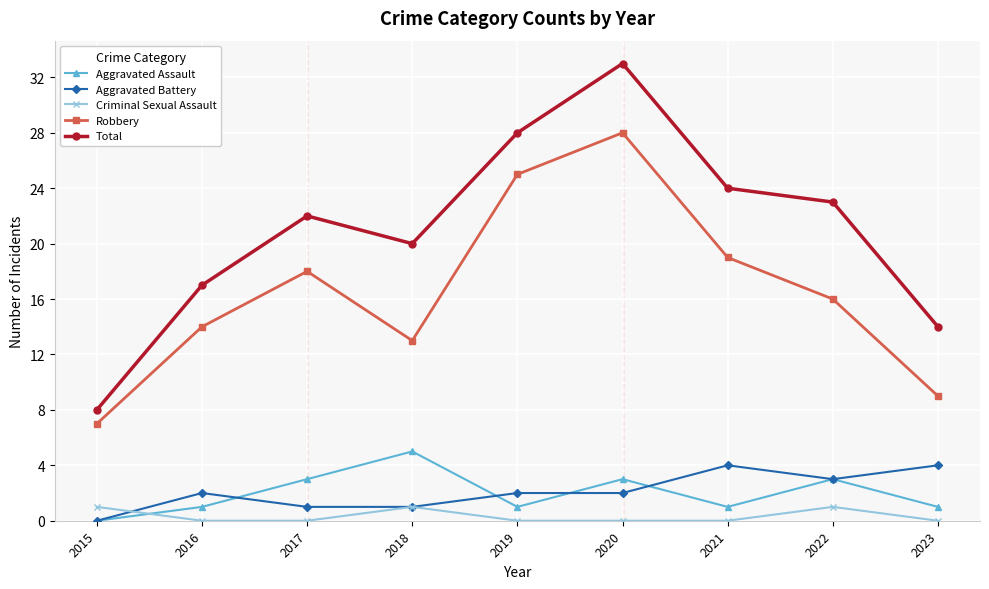

What is the sum of all Aggravated Assault values?

18